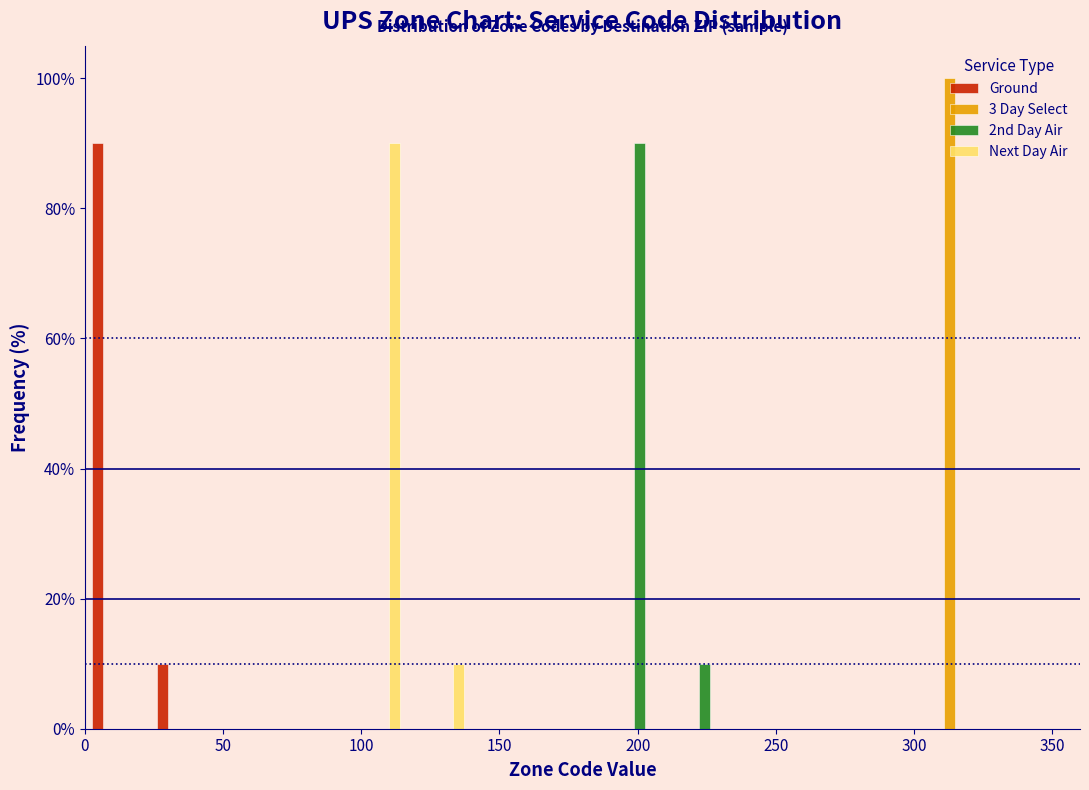

In the 2nd Day Air series, which range on the x-axis has the tallest bar?

185 to 210